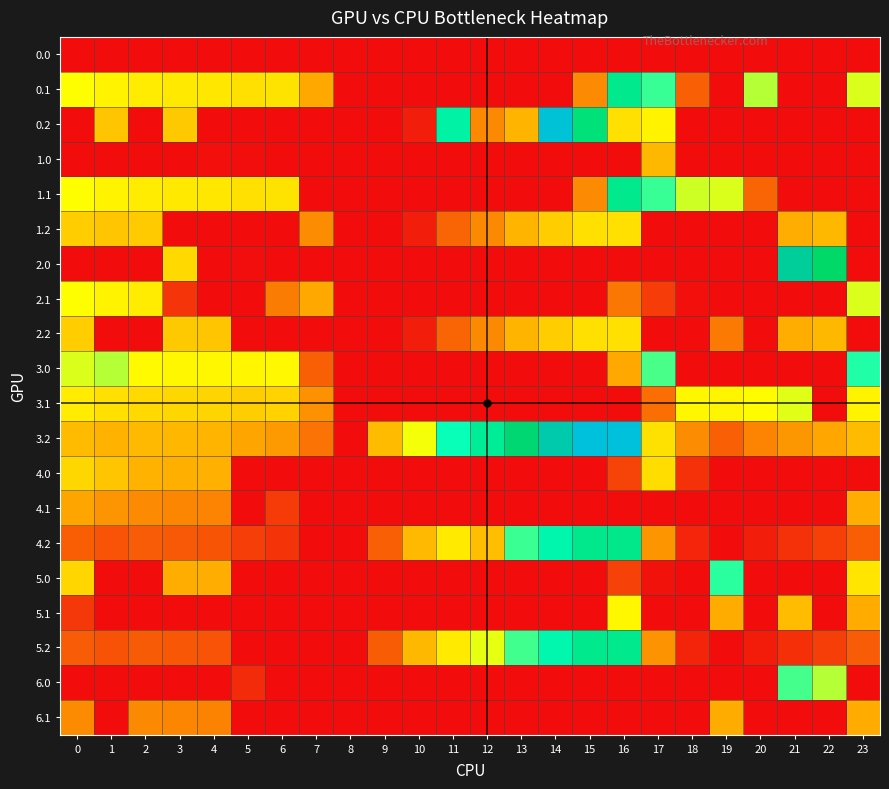

What is the maximum value shown in the chart?

691.6